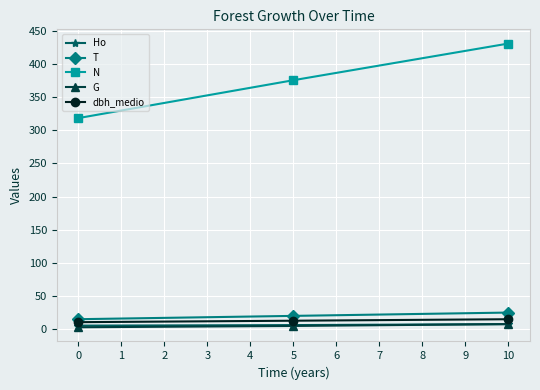

Is the value of Ho at 5 greater than the value of N at 0?

No